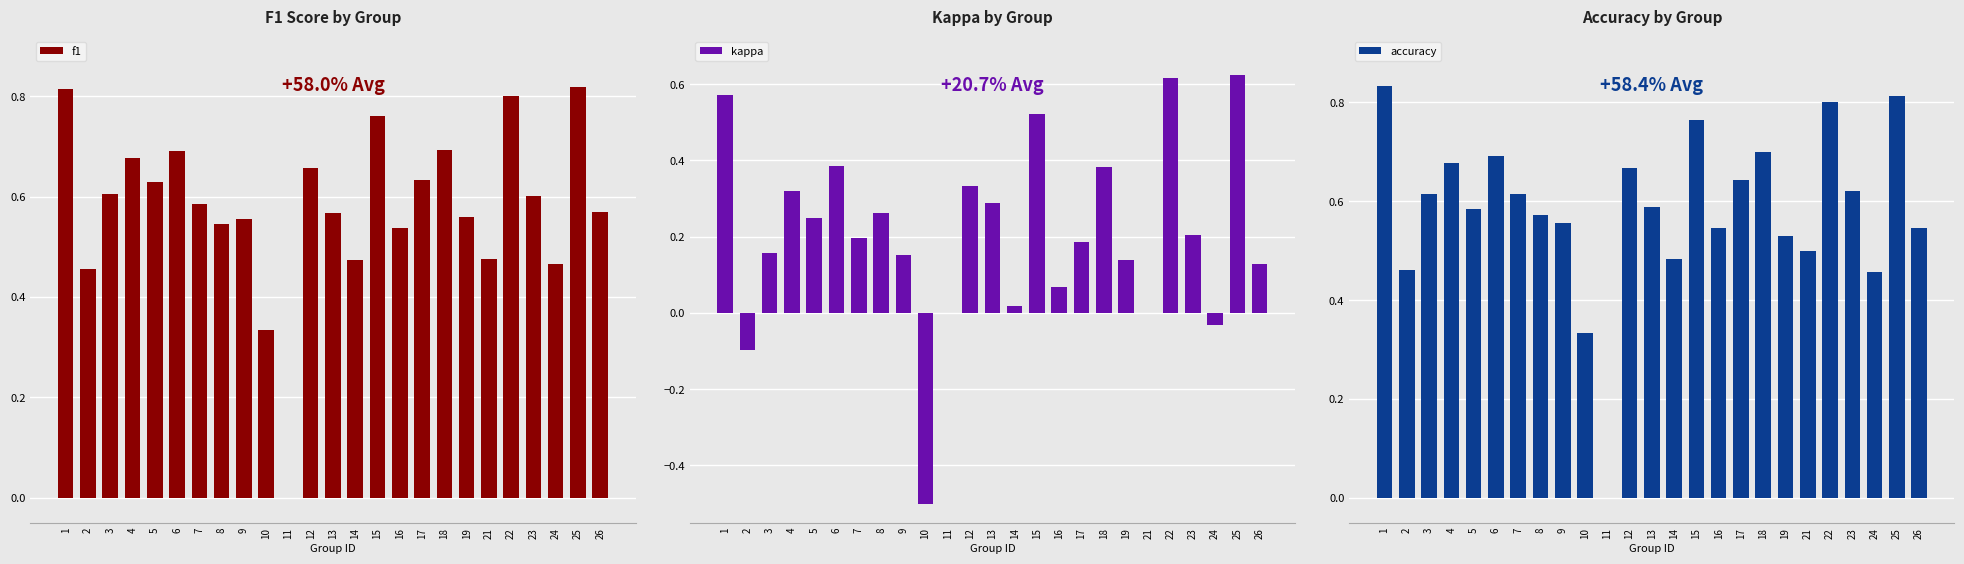

True or false: kappa has a value of 0.3 at 22.

False